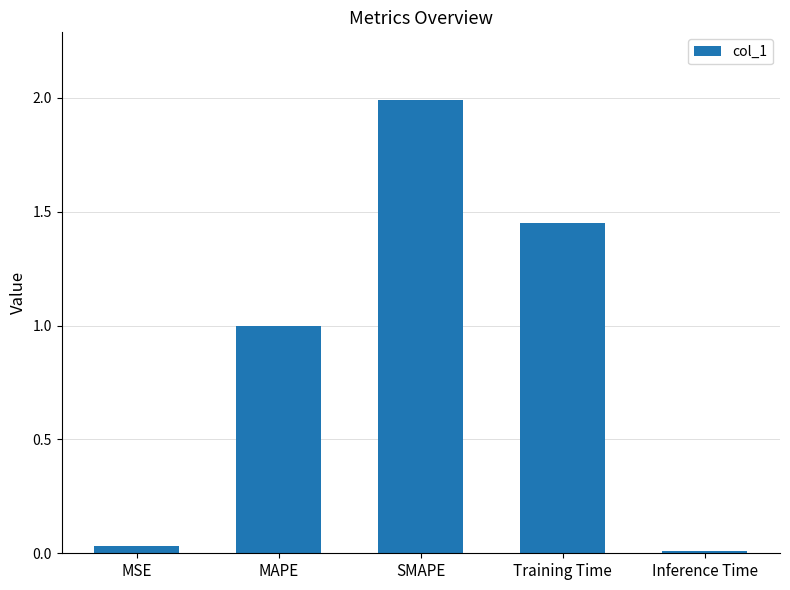

What is the value of the 2nd bar from the left?

1.0